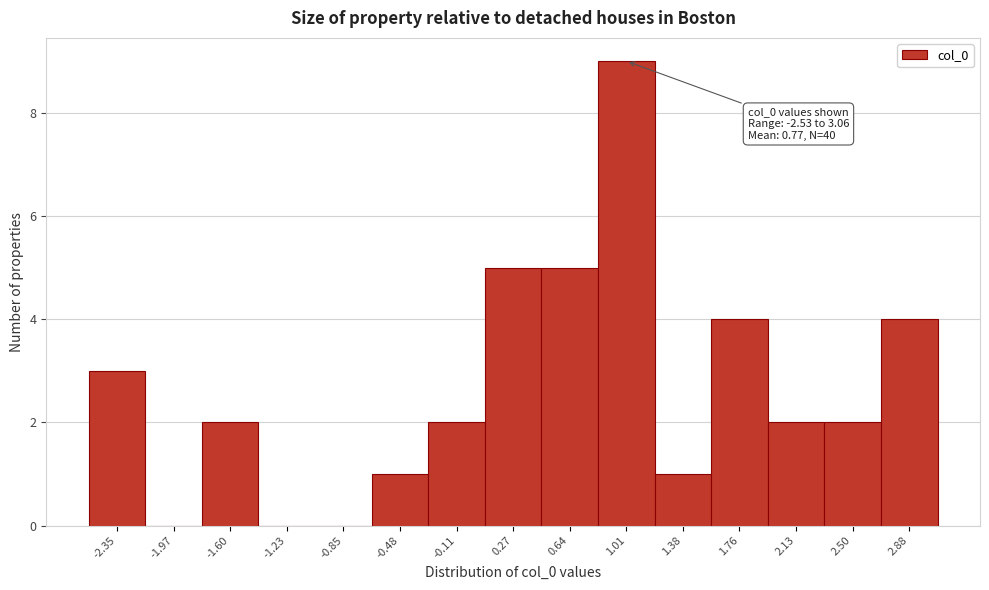

Over which range of the x-axis is the bar tallest?

0.80 to 1.20